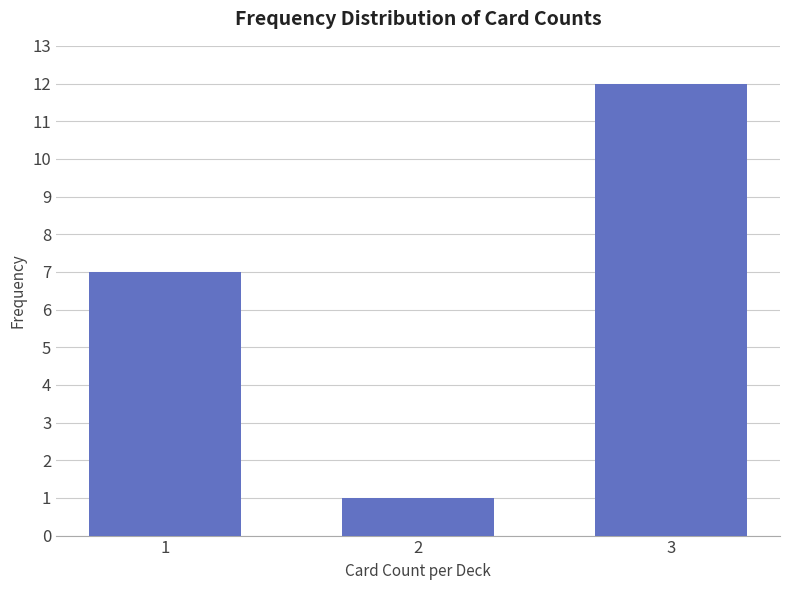

Reading right to left, transcribe all the data shown in this chart.

3=12	2=1	1=7